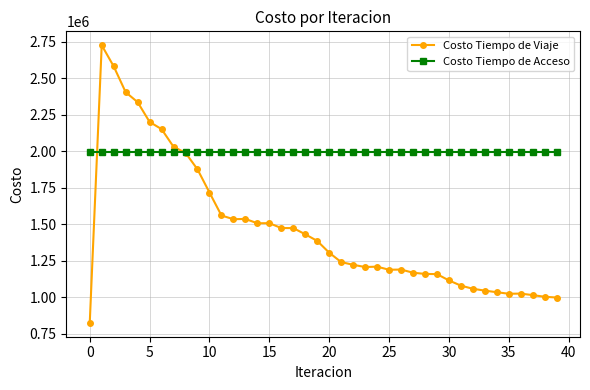

Which series has the largest total across all categories?

Costo Tiempo de Acceso